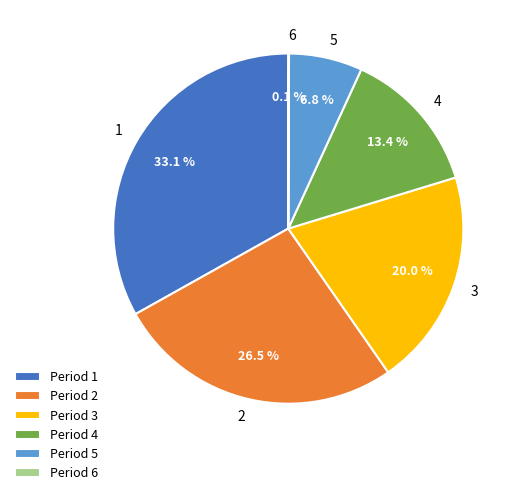

Approximately how many times larger is the value at 2 compared to 5?

3.9